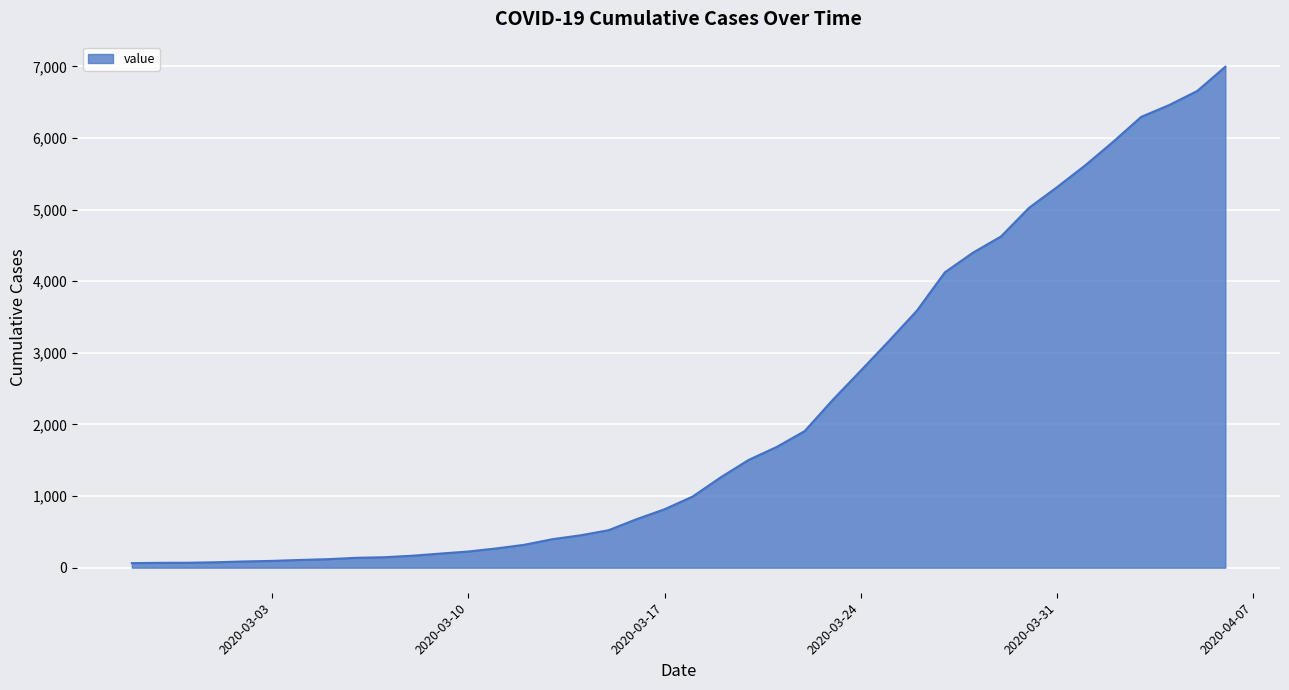

What is the difference between the maximum and minimum values?

6931